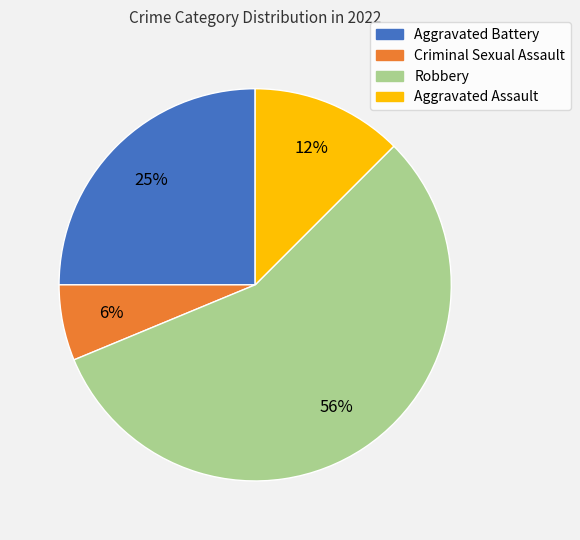

How many segments does this pie chart have?

4